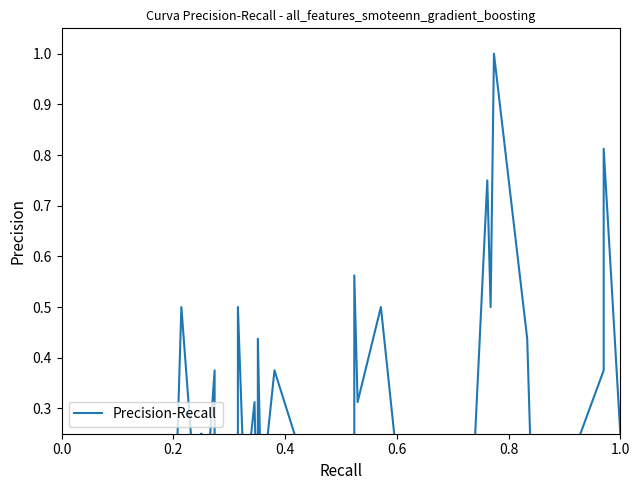

How many points are higher than both their immediate neighbors (excluding endpoints)?

13